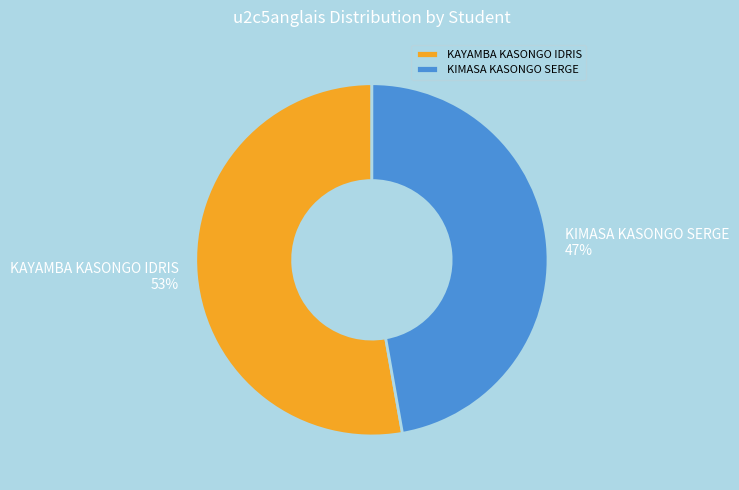

The KAYAMBA KASONGO IDRIS slice represents 53% of the pie. True or false?

True